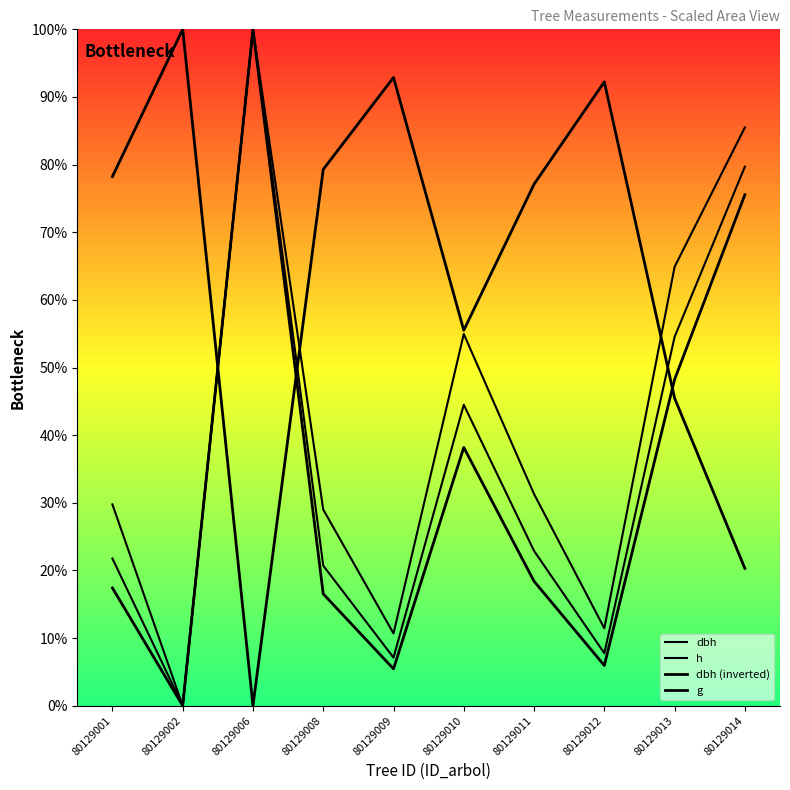

At which category does dbh reach its first local valley?

80129002